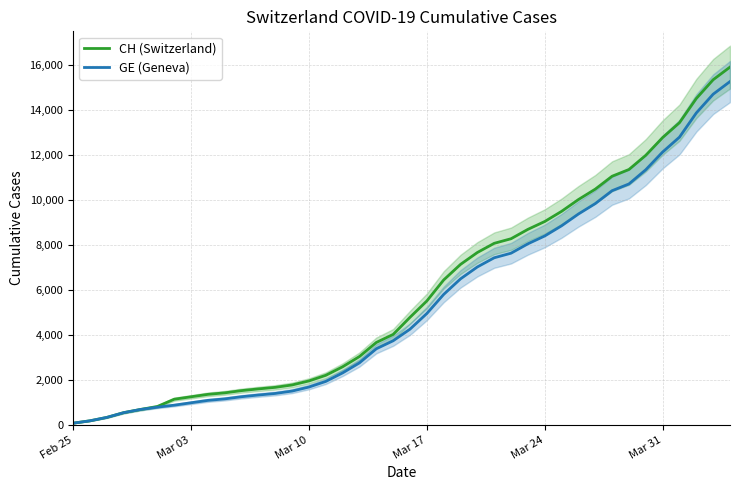

Which label corresponds to the smallest value in the chart?

Feb 25